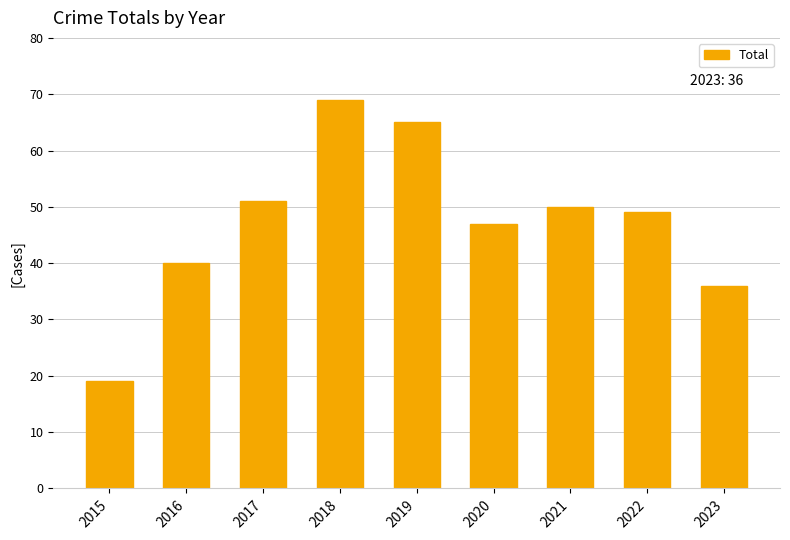

What is the value of the 8th bar from the left?

49